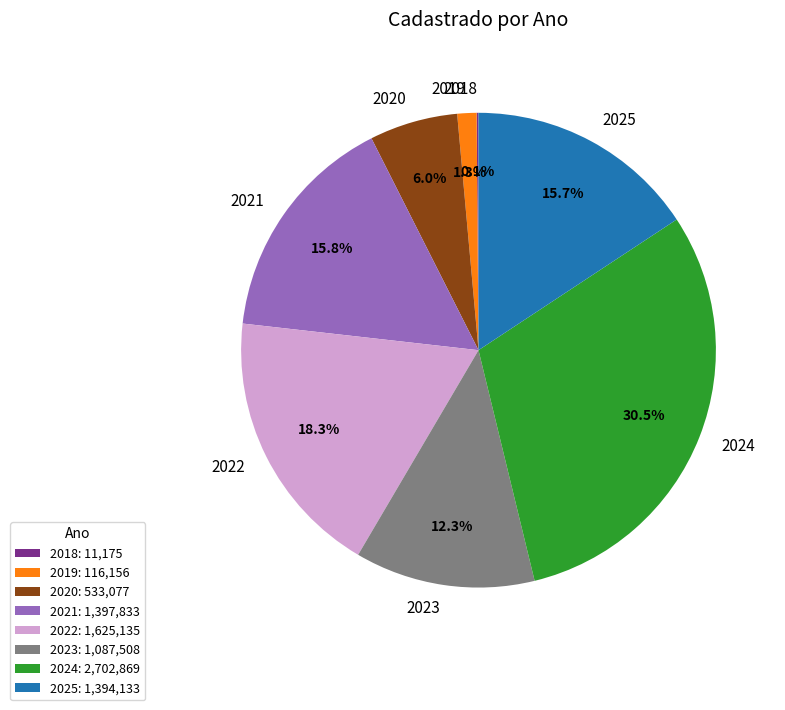

What is the total percentage of 2021 and 2020?

21.8%